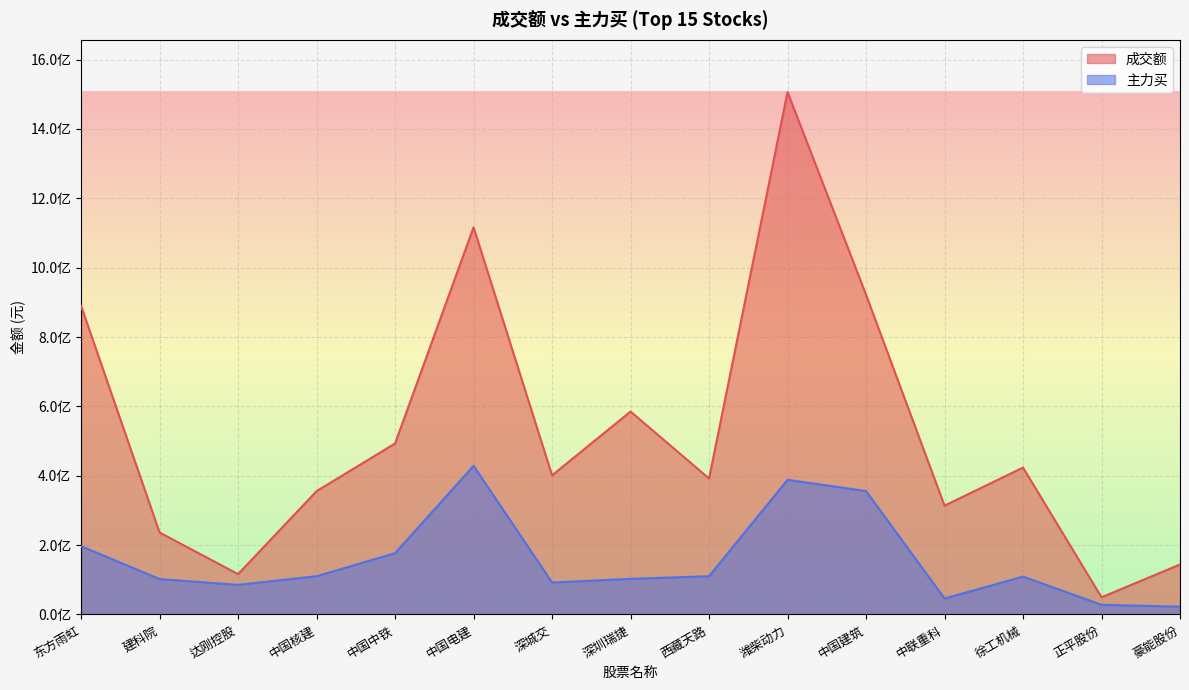

Which series has the largest range (max minus min)?

成交额